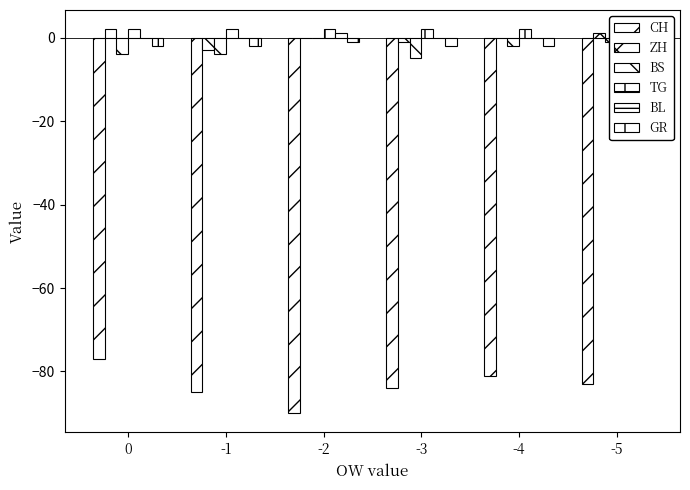

Are the bars grouped side by side (vs. stacked)?

Yes